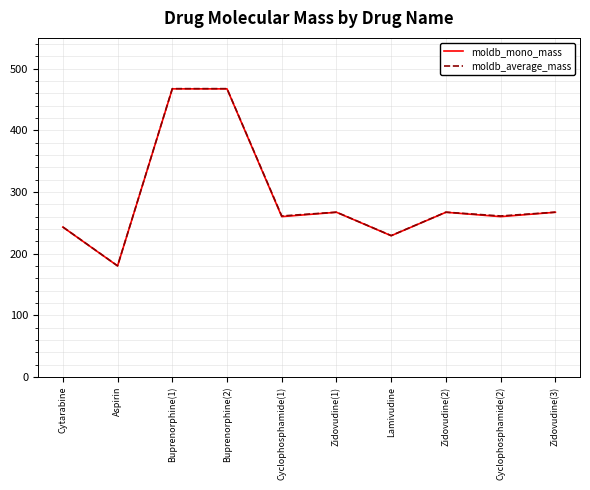

How many values in the moldb_average_mass series are below 267?

5